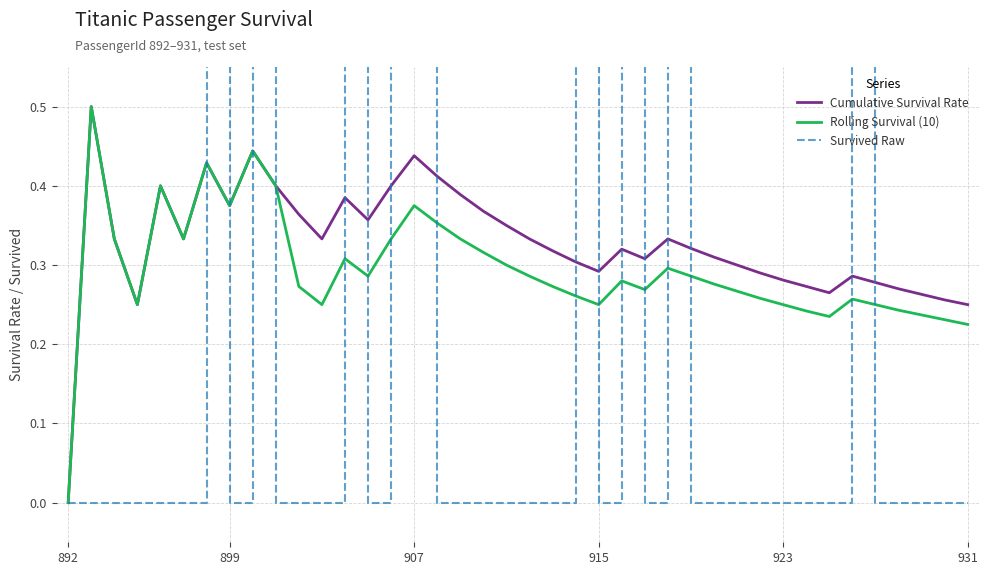

How many values in Rolling Survival (10) are above zero?

39